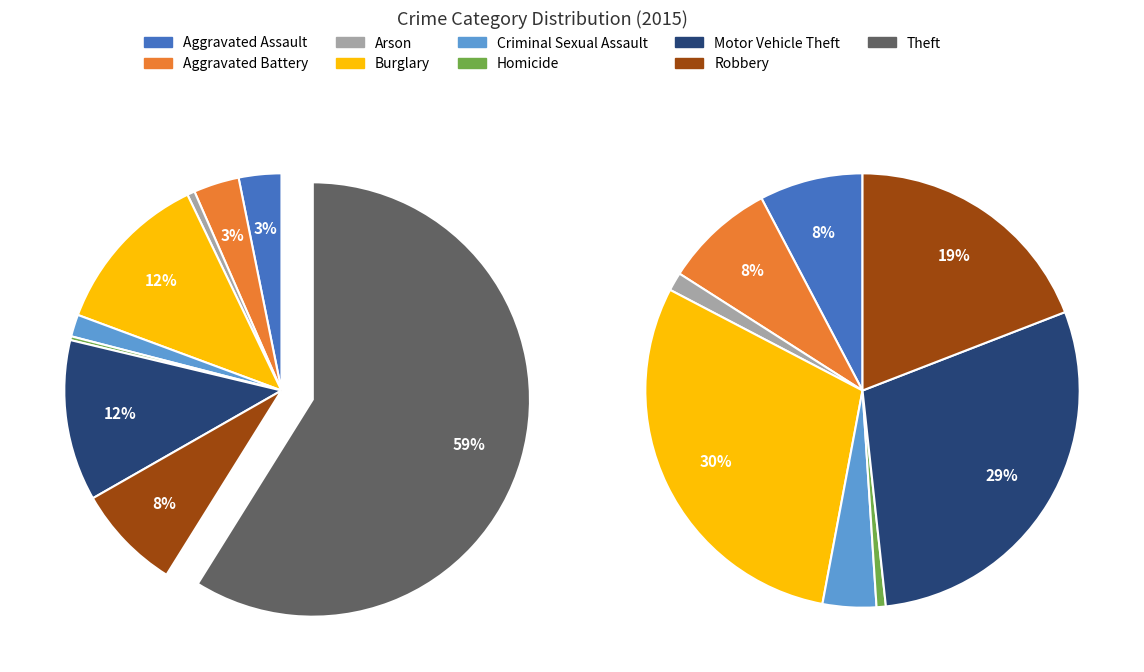

Does Theft represent more than half of the total?

Yes